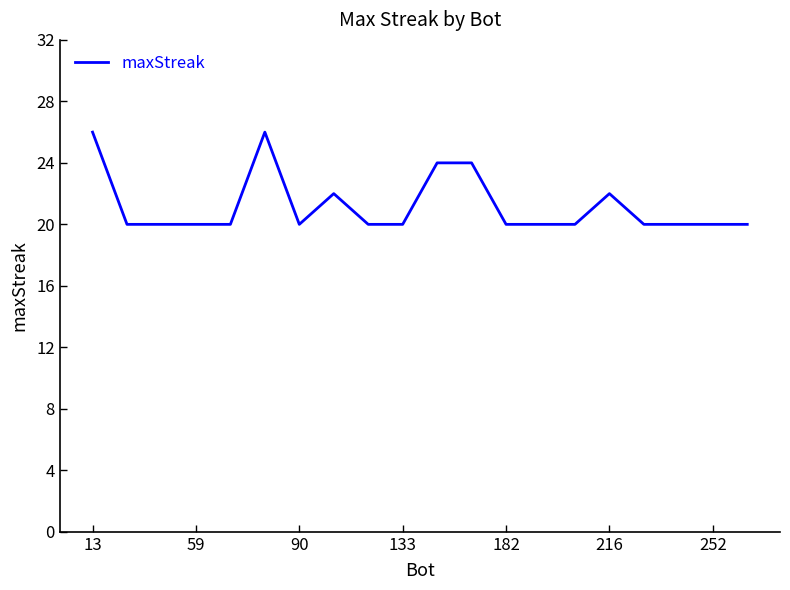

Is this an area chart (filled region under the line)?

No